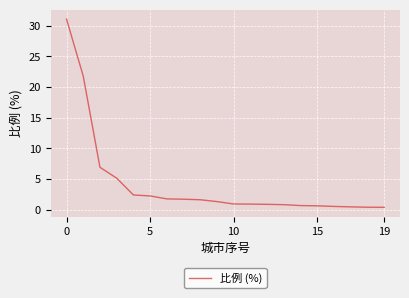

What is the smallest value displayed?

0.4